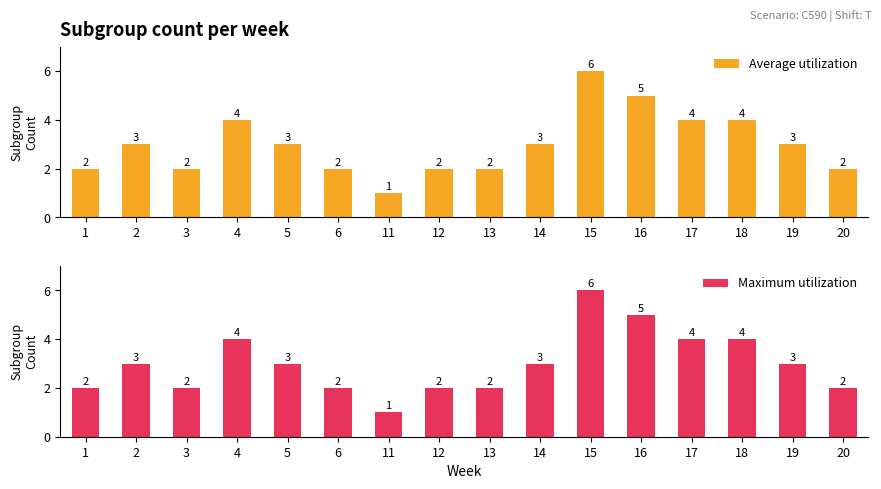

Reading right to left, list all the values displayed in this chart.

Average utilization: 2	3	4	4	5	6	3	2	2	1	2	3	4	2	3	2
Maximum utilization: 2	3	4	4	5	6	3	2	2	1	2	3	4	2	3	2